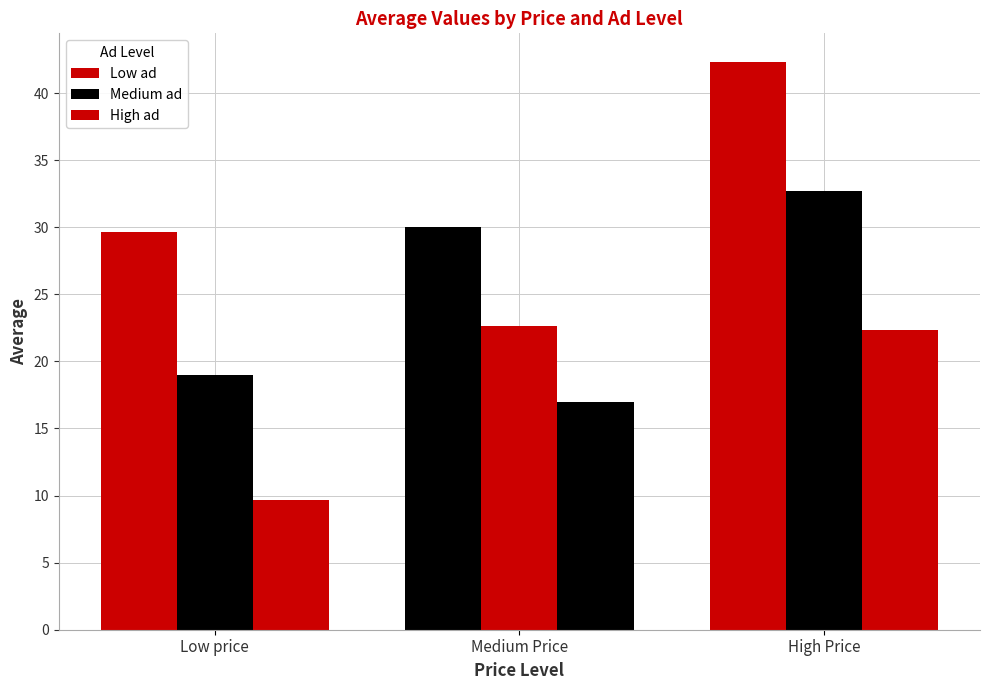

What position from the left is High Price?

3